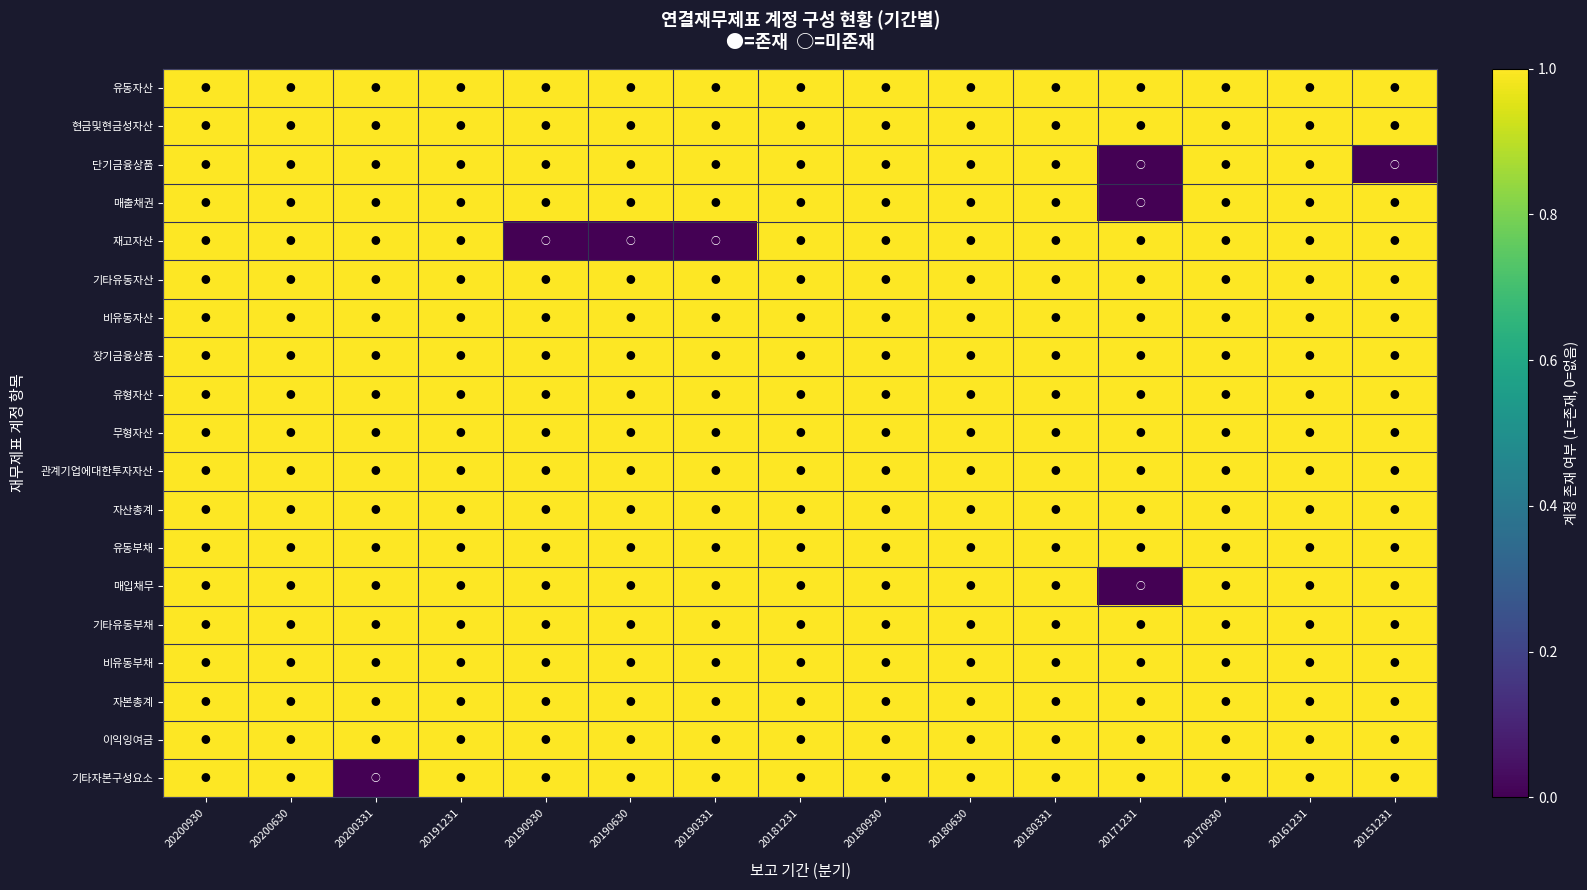

At 20170930, list the series in order from largest to smallest.

유동자산, 현금및현금성자산, 단기금융상품, 매출채권, 재고자산, 기타유동자산, 비유동자산, 장기금융상품, 유형자산, 무형자산, 관계기업에대한투자자산, 자산총계, 유동부채, 매입채무, 기타유동부채, 비유동부채, 자본총계, 이익잉여금, 기타자본구성요소